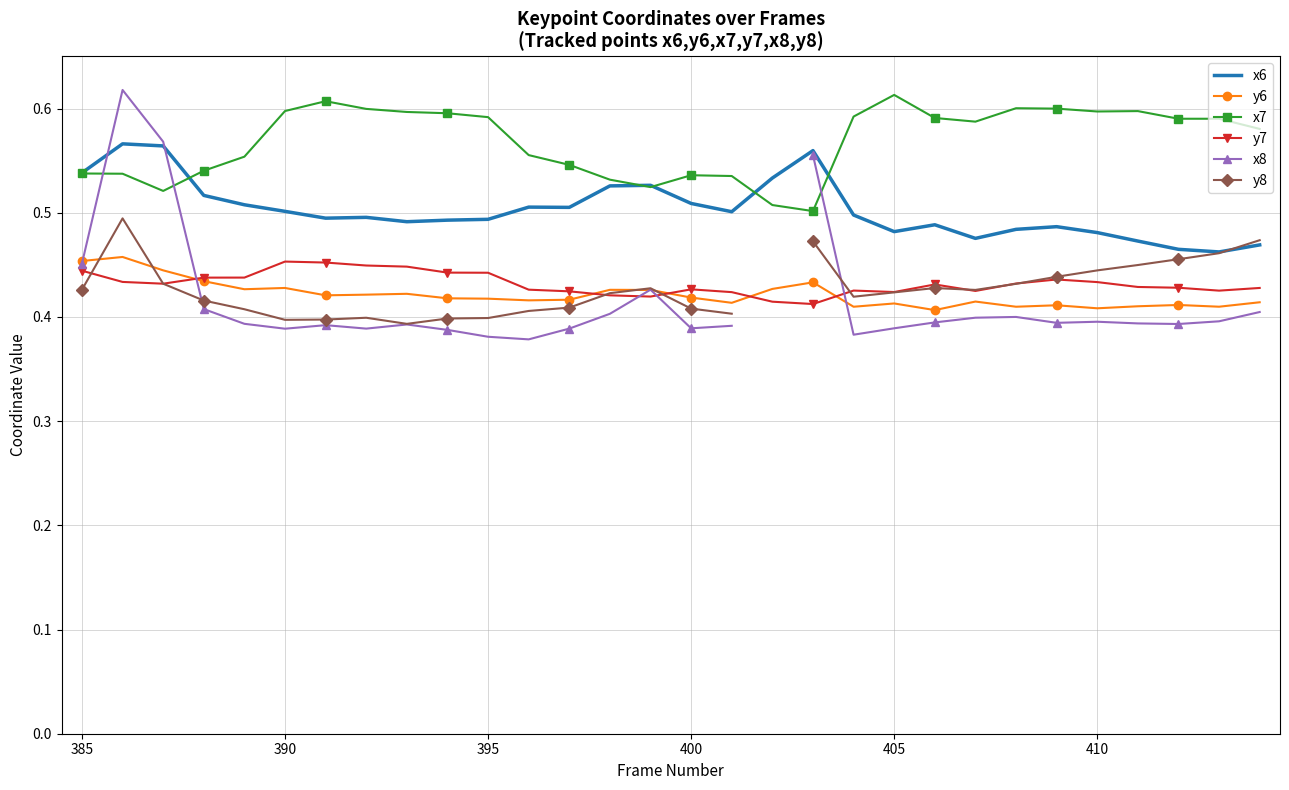

Rank the series by their maximum value, from highest to lowest.

x8, x7, x6, y8, y6, y7